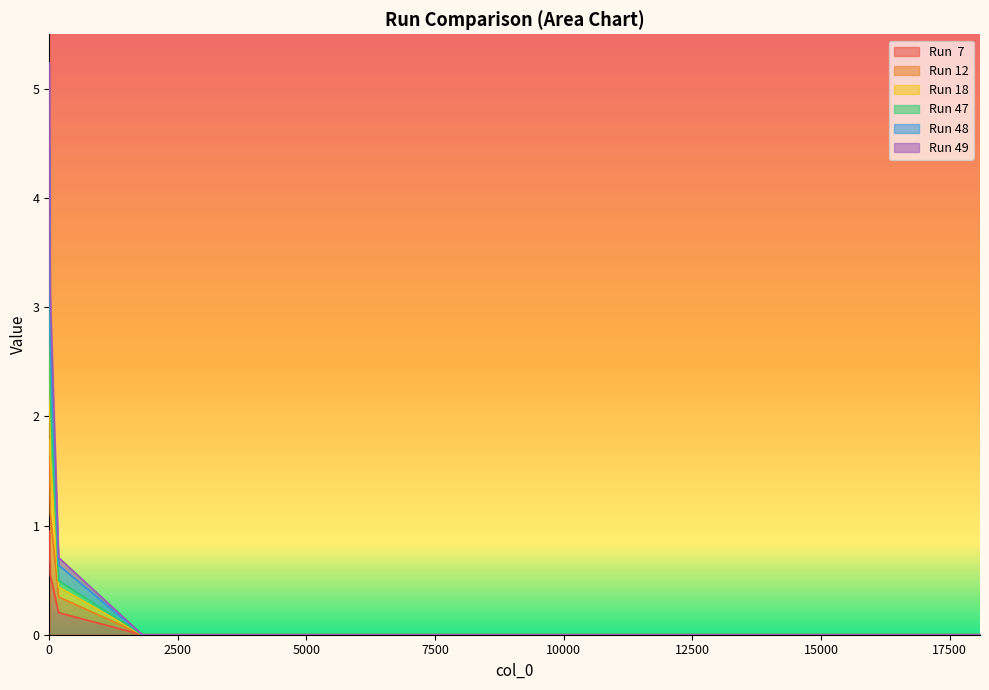

True or false: Run 12 and Run 49 intersect in this chart.

False